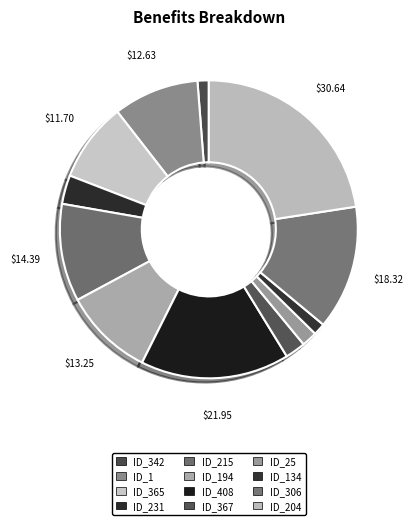

Is there a majority slice in this chart?

No